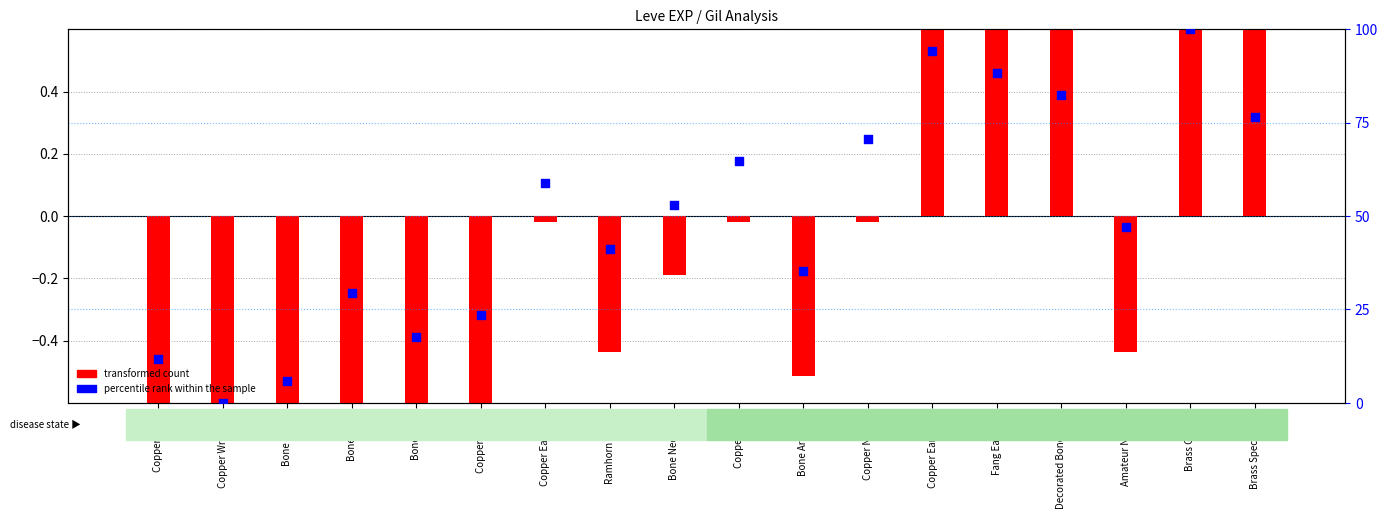

Which series has the widest spread of Y values?

percentile rank within the sample